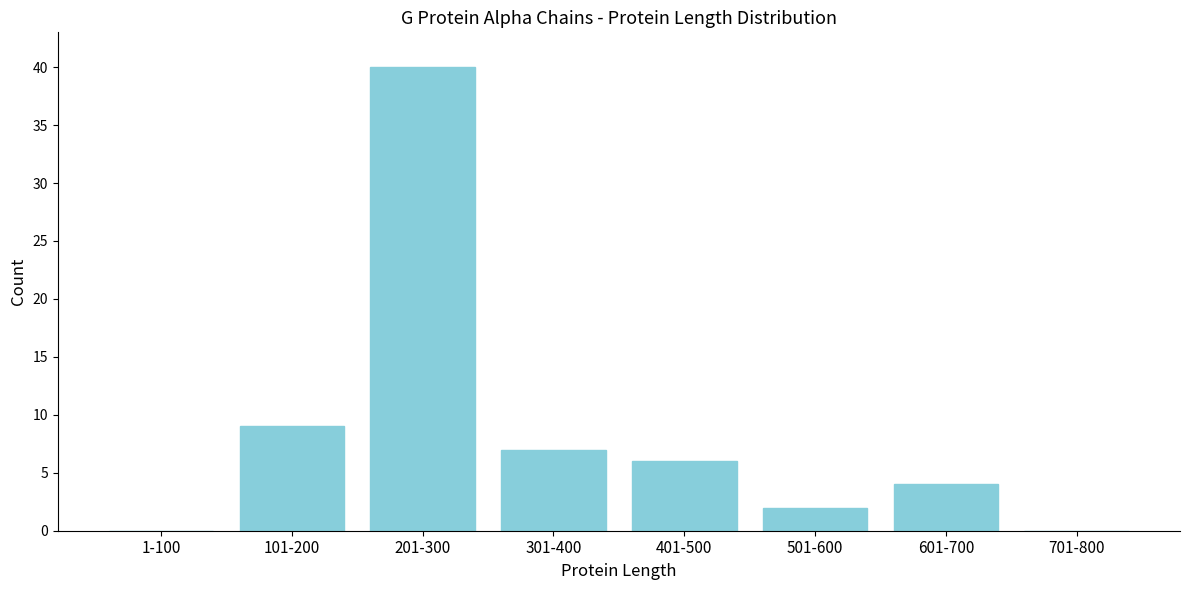

Reading left to right, transcribe all the data shown in this chart.

1-100=0	101-200=9	201-300=40	301-400=7	401-500=6	501-600=2	601-700=4	701-800=0